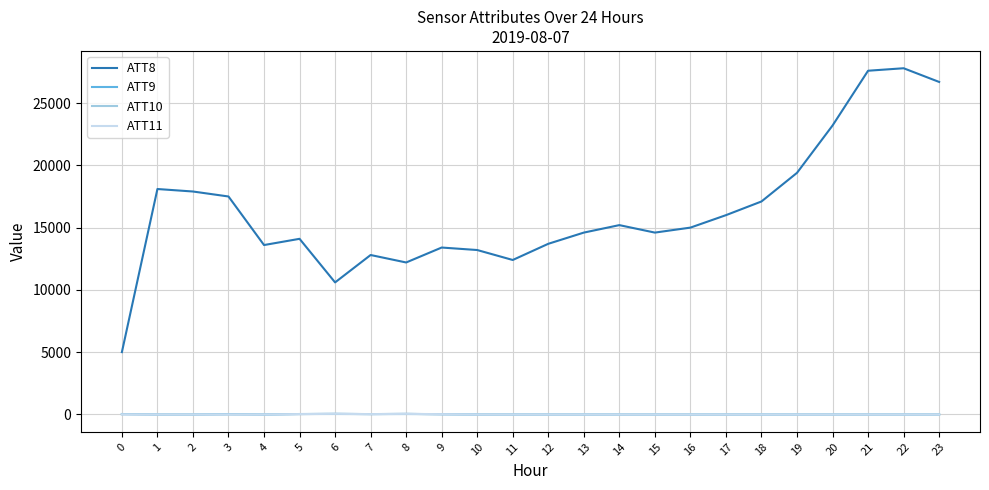

What is the total value across all series at 1?

18070.0